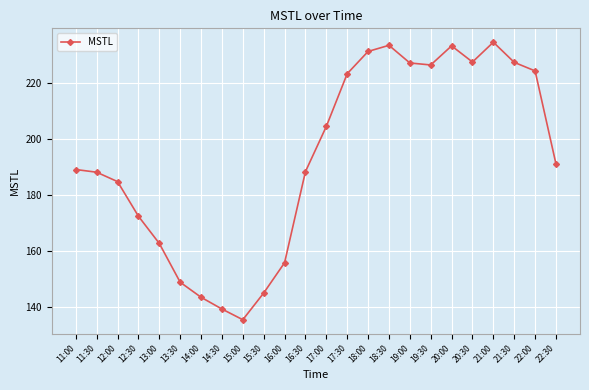

What is the smallest value displayed?

135.6